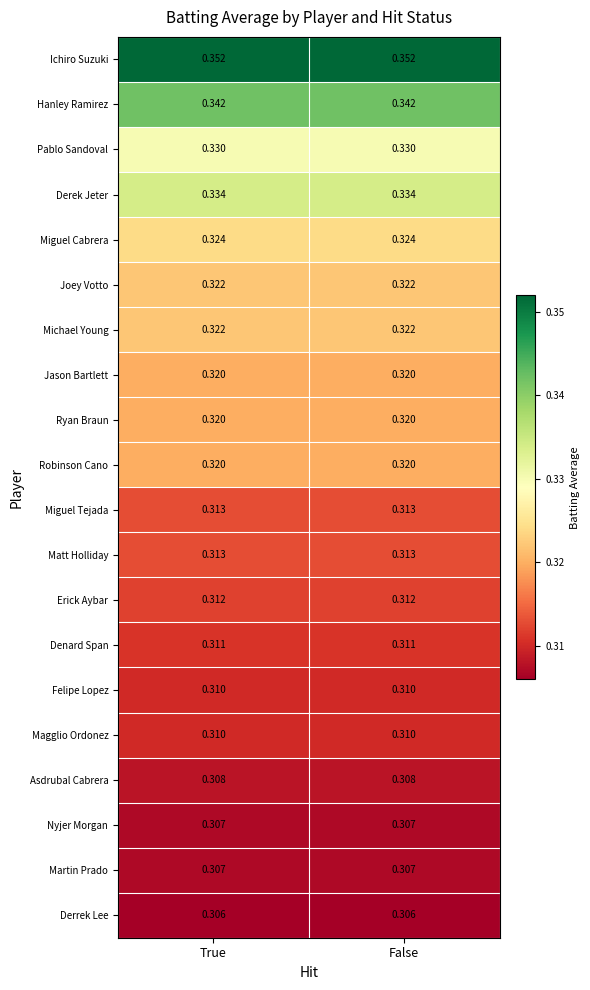

What is the maximum value shown in the chart?

0.4